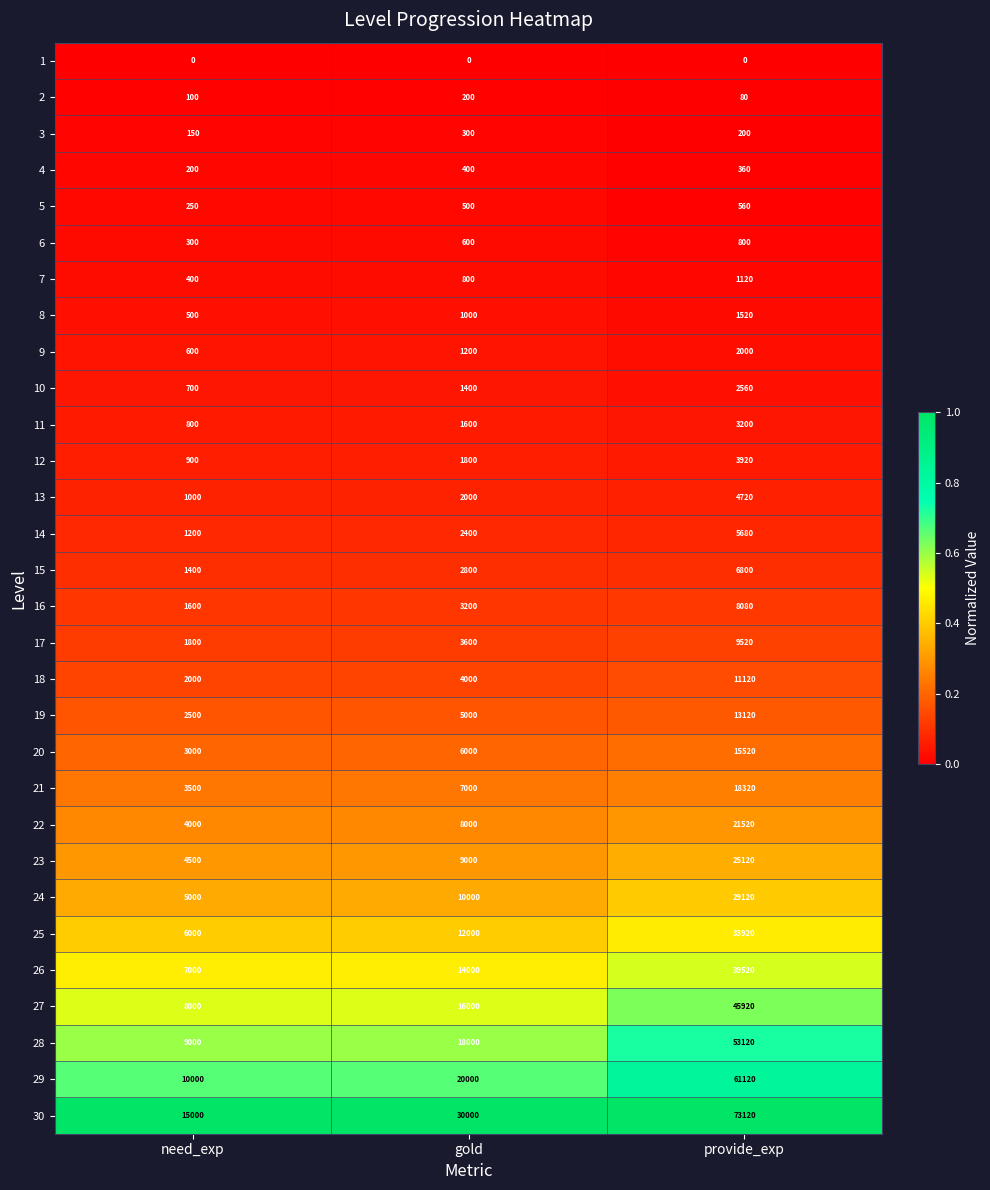

Is it true that 30 equals 17009 at gold?

False